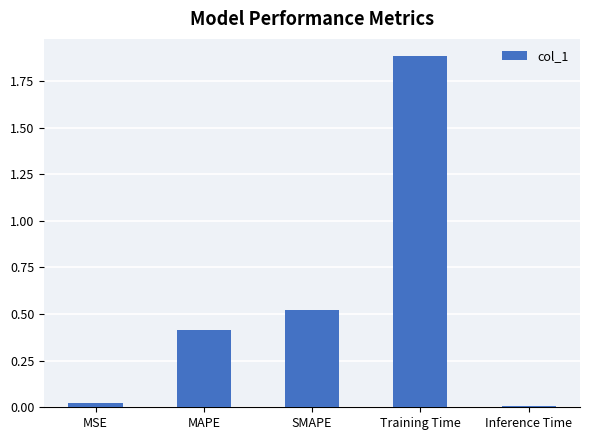

At which category does the chart reach its peak across all series?

Training Time